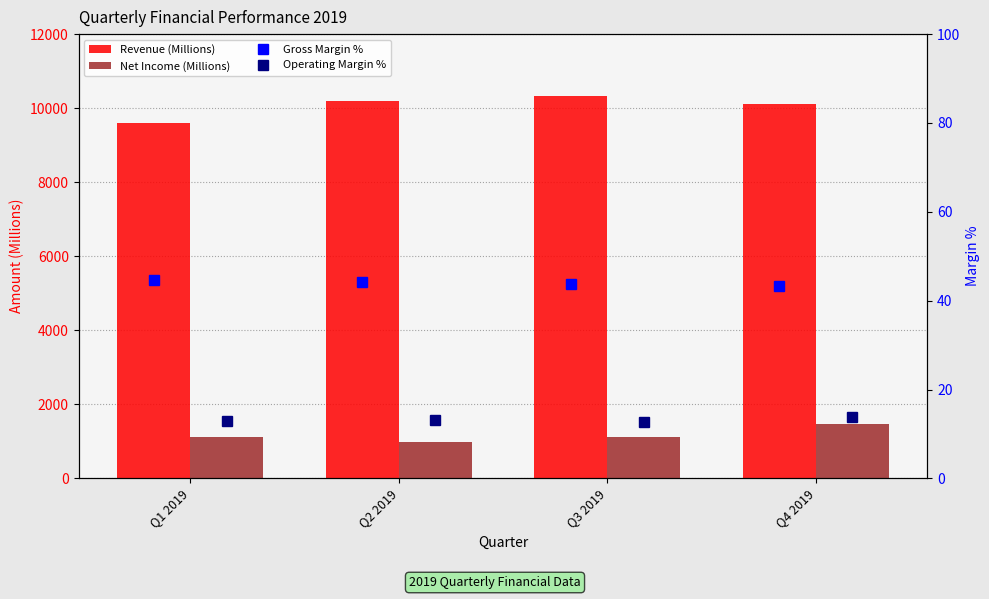

What are all the series names shown in the legend?

Revenue (Millions), Net Income (Millions), Gross Margin %, Operating Margin %